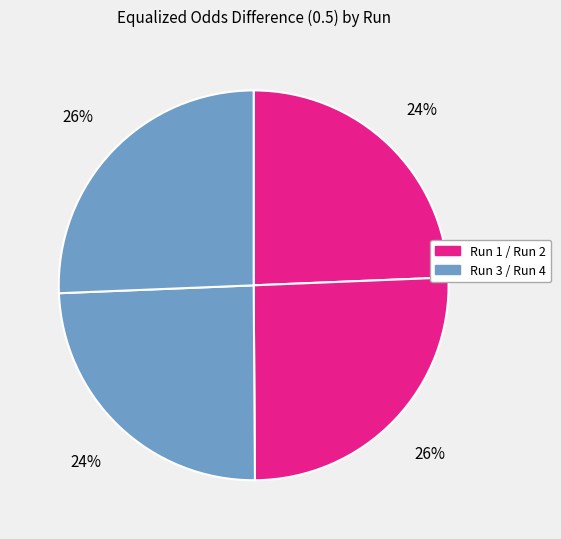

How many segments does this pie chart have?

4